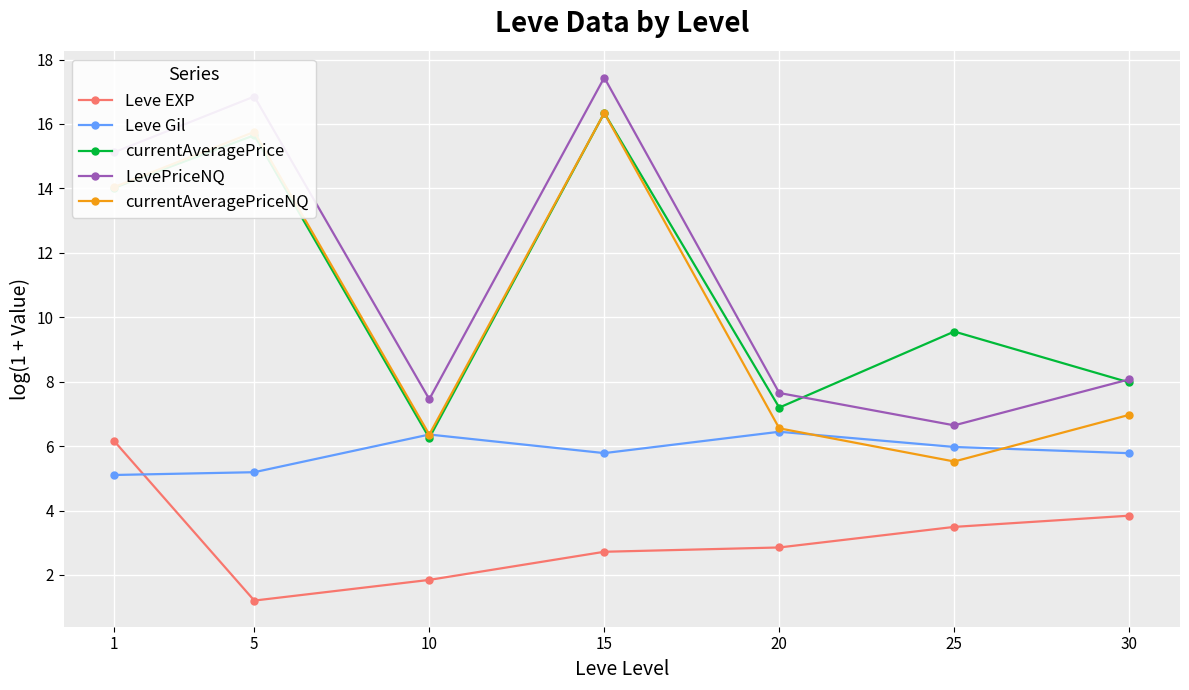

What is the sum of the currentAveragePrice values at 20 and 1?

21.2